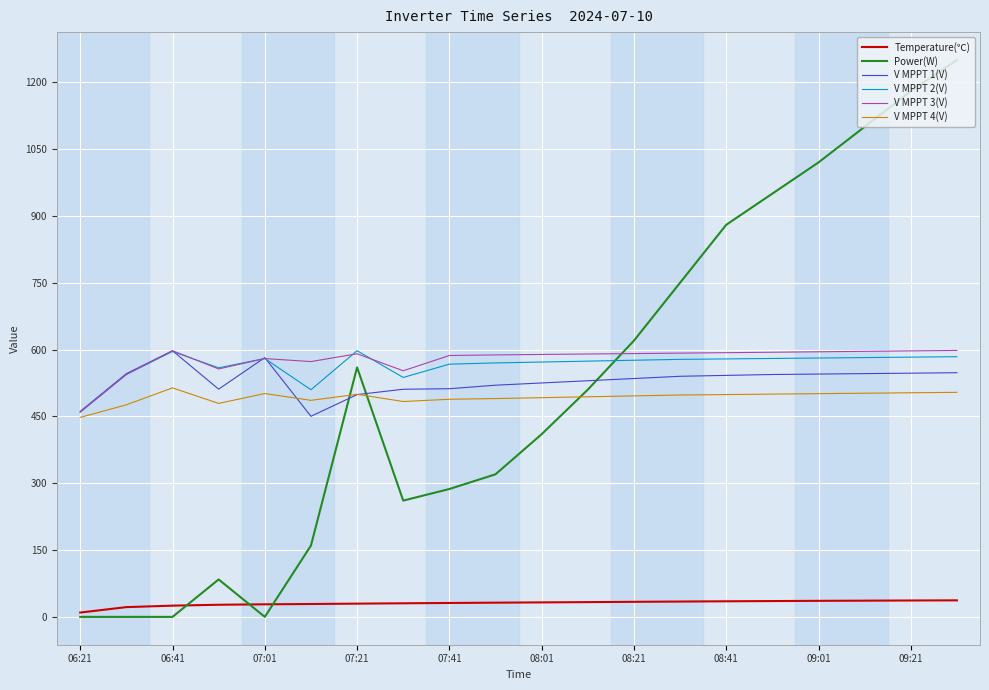

How many times do V MPPT 1(V) and V MPPT 4(V) cross each other?

2